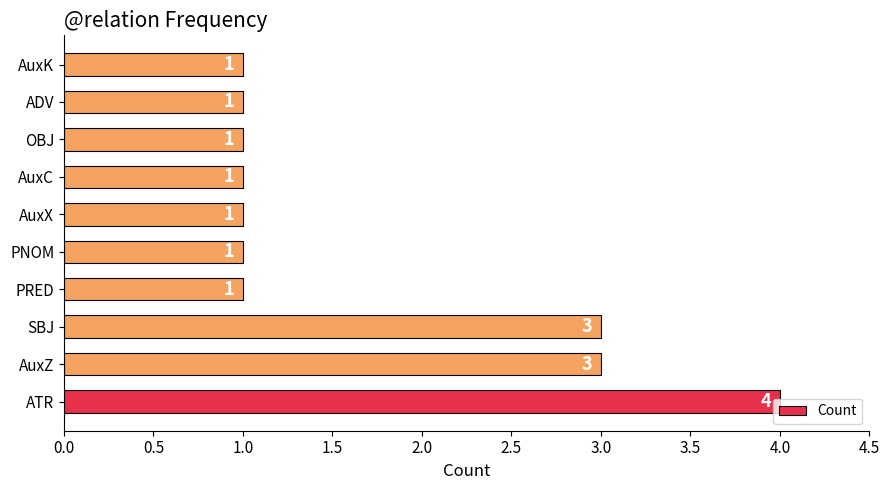

Is it true that the value at AuxZ is 4?

False